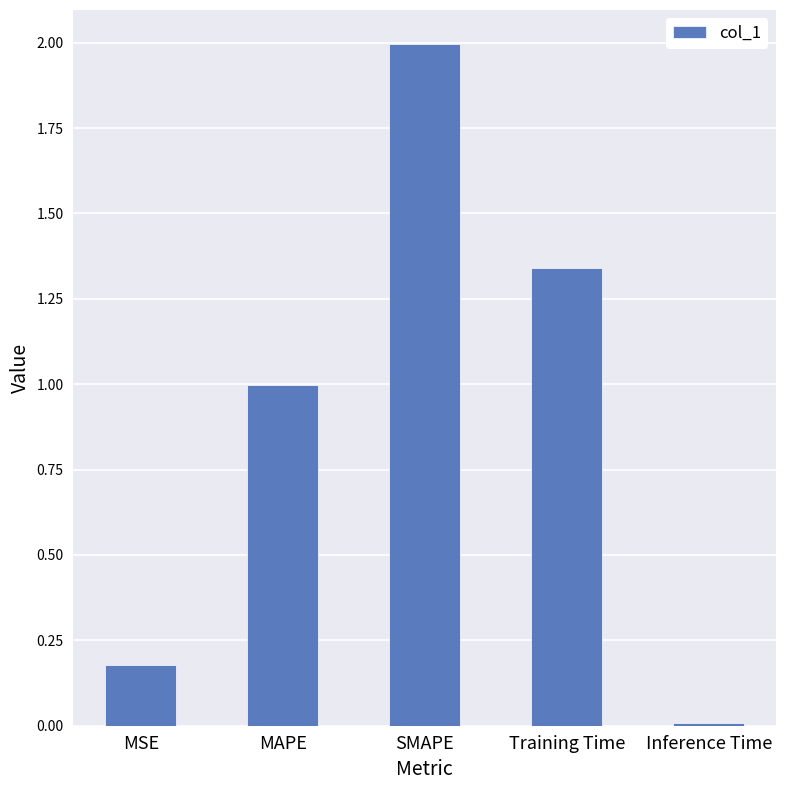

The chart shows a value of 0.5 at MAPE. True or false?

False